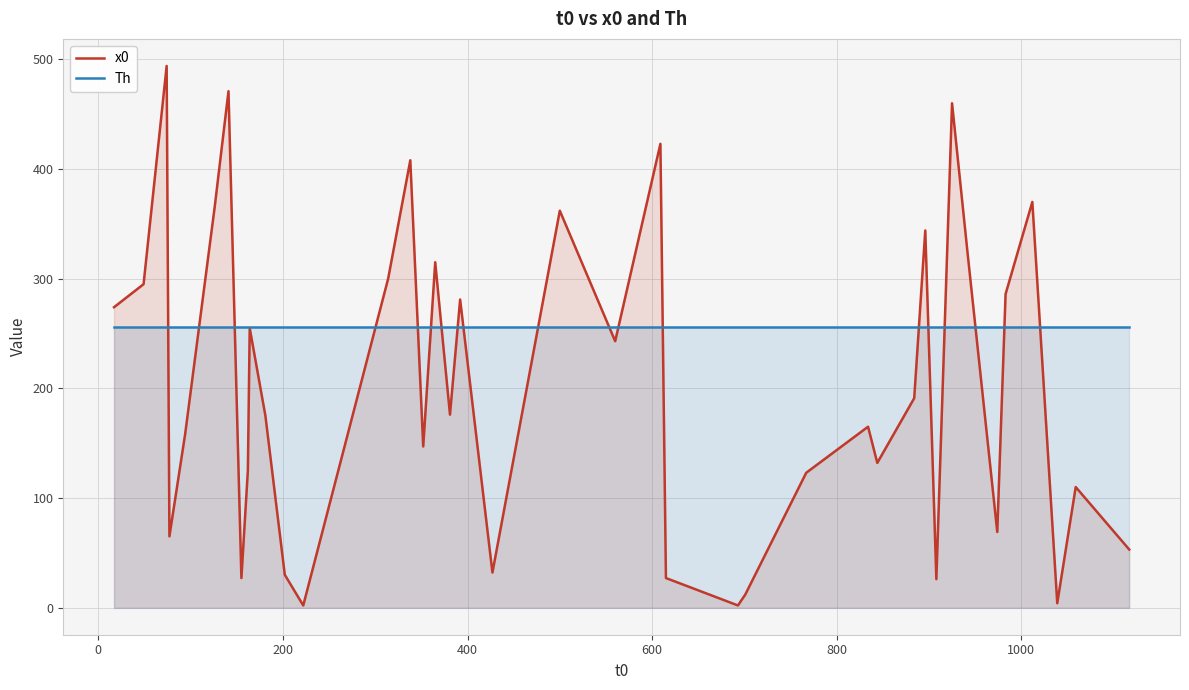

Which series ends up on top after the final intersection of x0 and Th?

Th